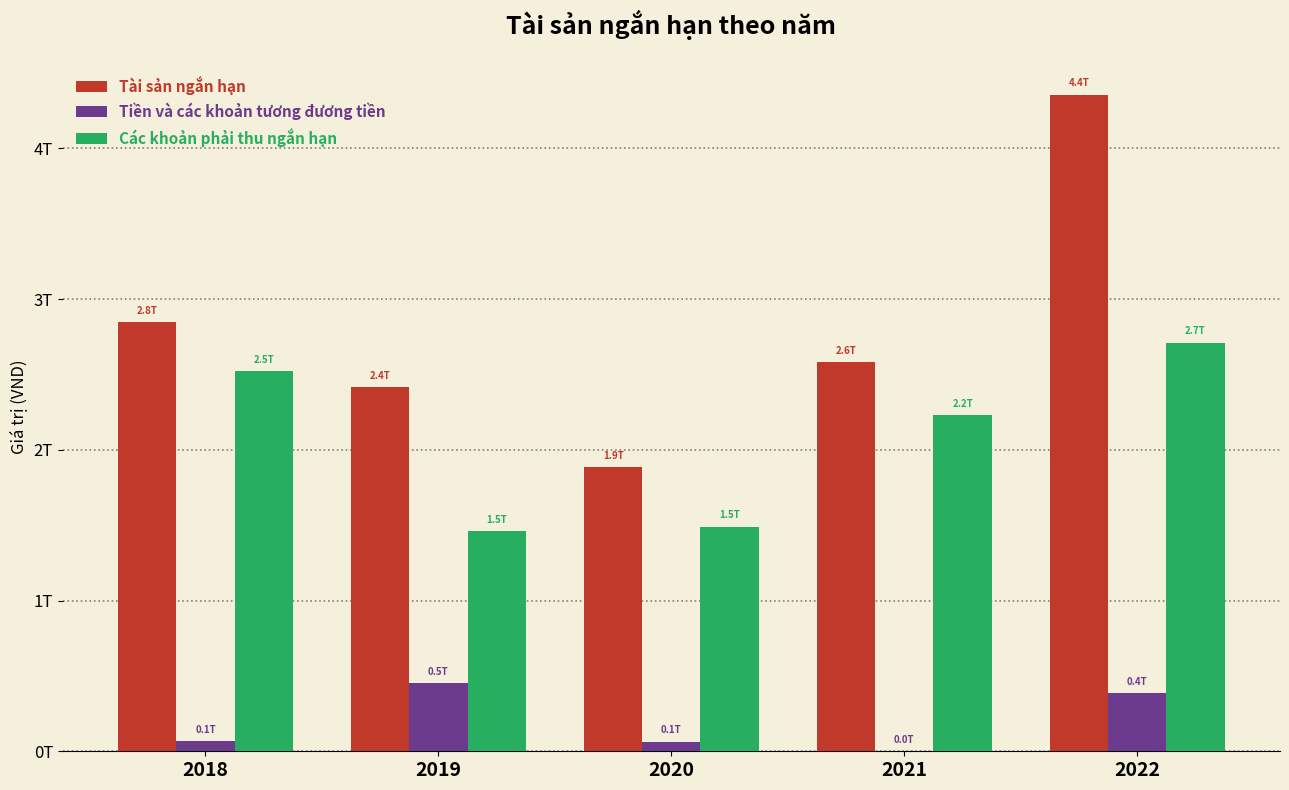

What is the sum of all Các khoản phải thu ngắn hạn values?

10409526853353